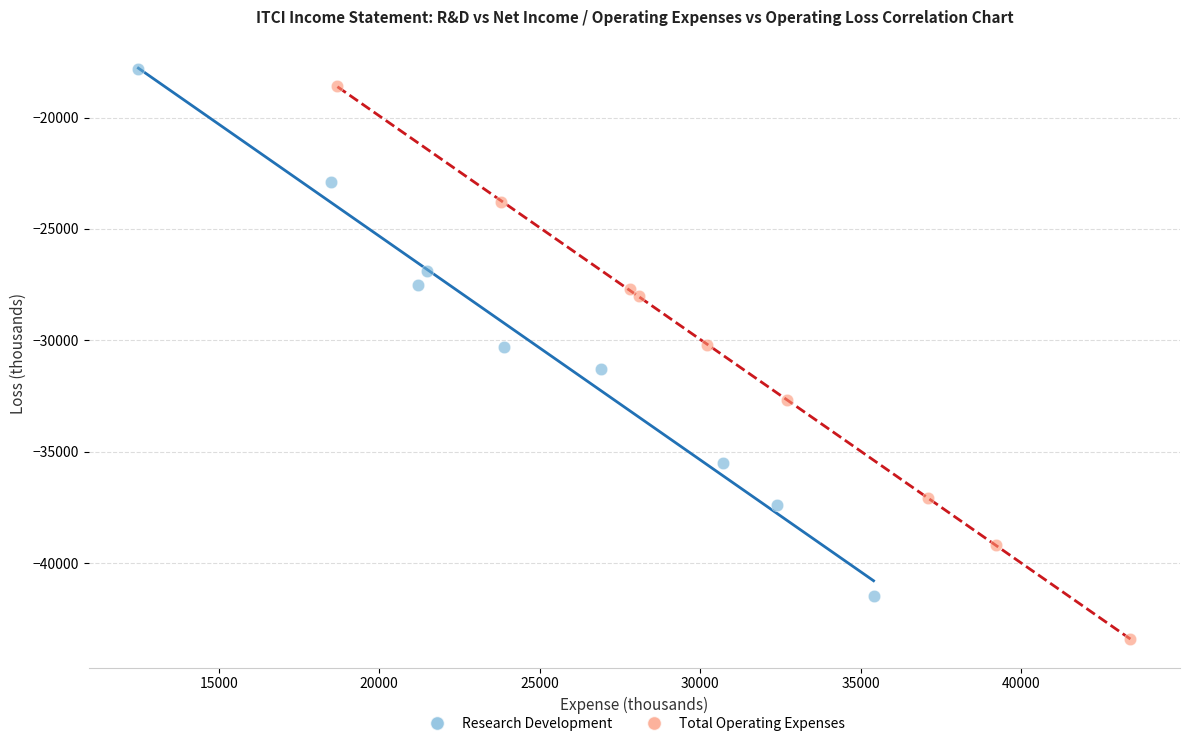

Which series contains the lowest Y value?

Total Operating Expenses